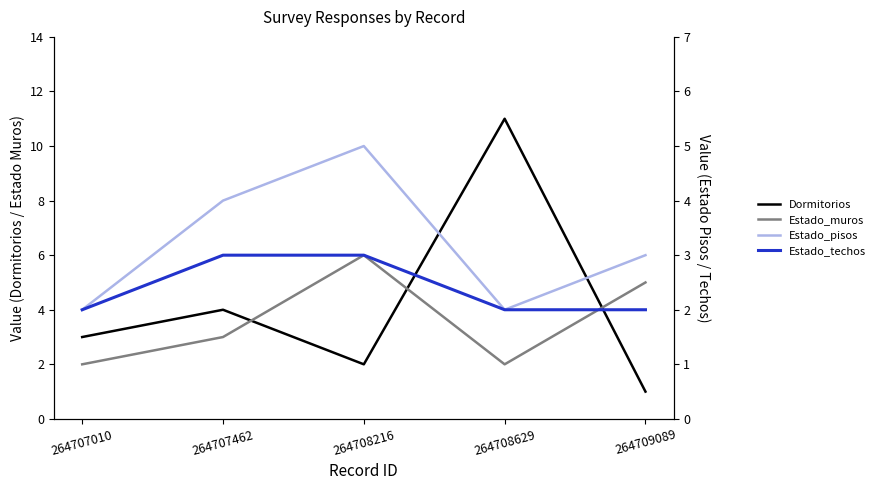

True or false: Estado_techos and Estado_muros intersect in this chart.

False